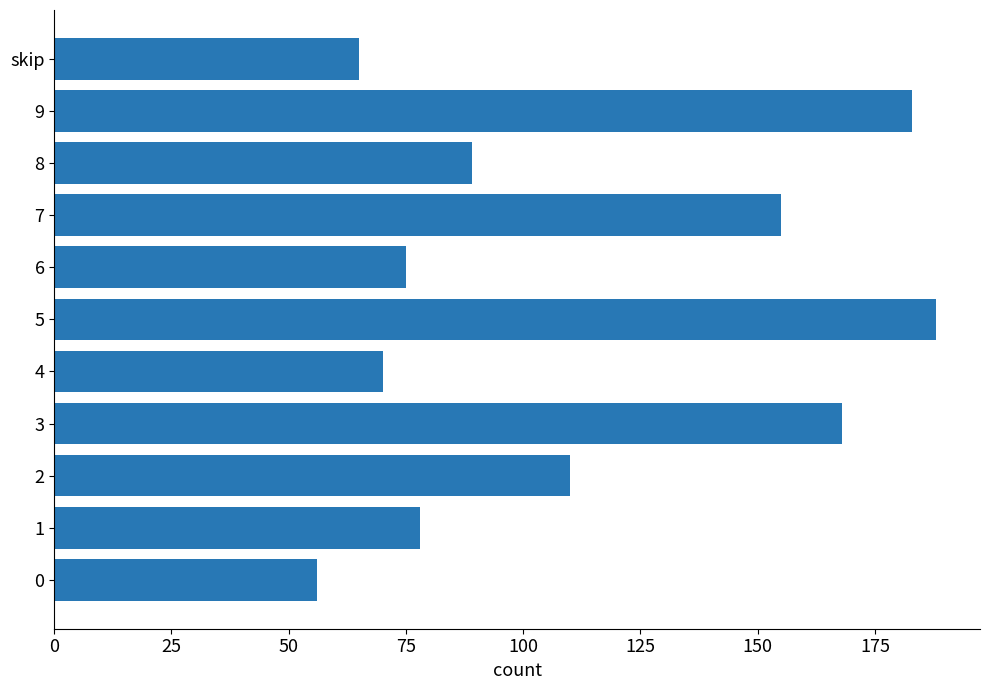

List the labels in order of value, largest first.

5, 9, 3, 7, 2, 8, 1, 6, 4, skip, 0